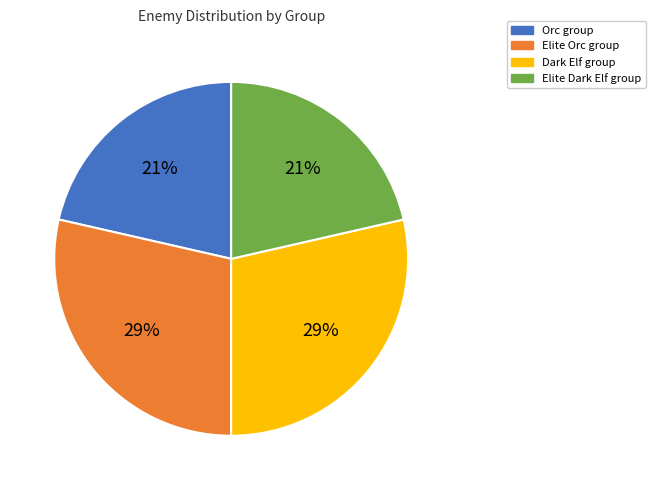

Is there a majority slice in this chart?

No